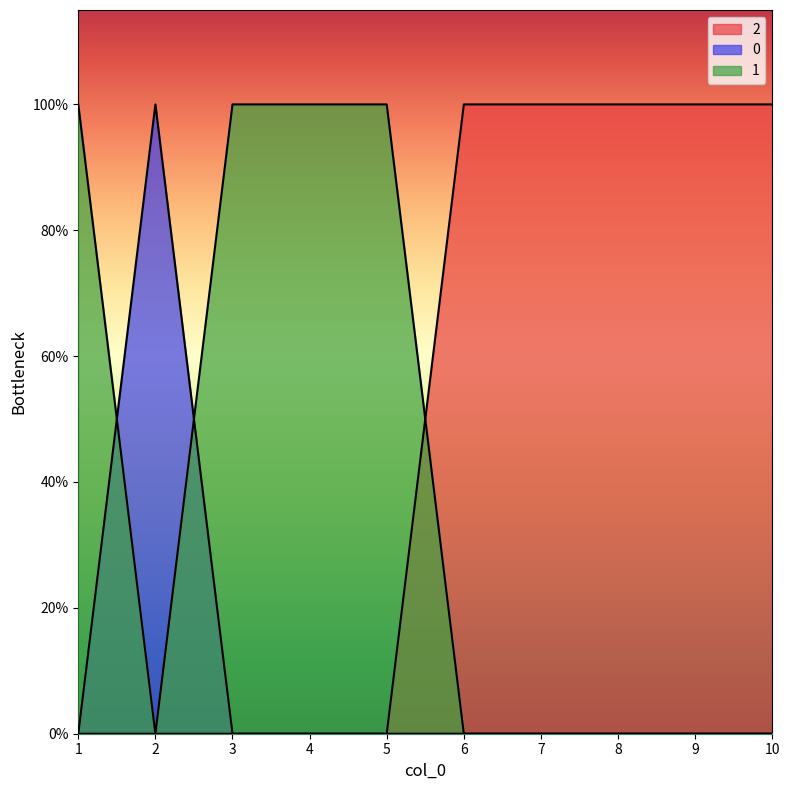

How many lines are shown in the chart?

3